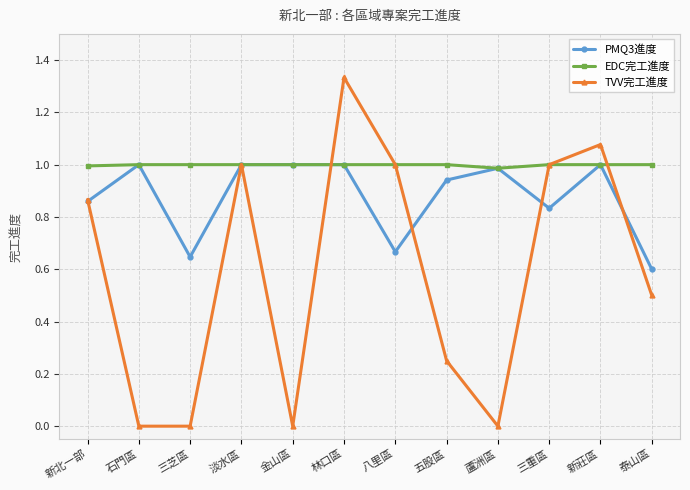

How many interior local peaks does the TVV完工進度 series have?

3